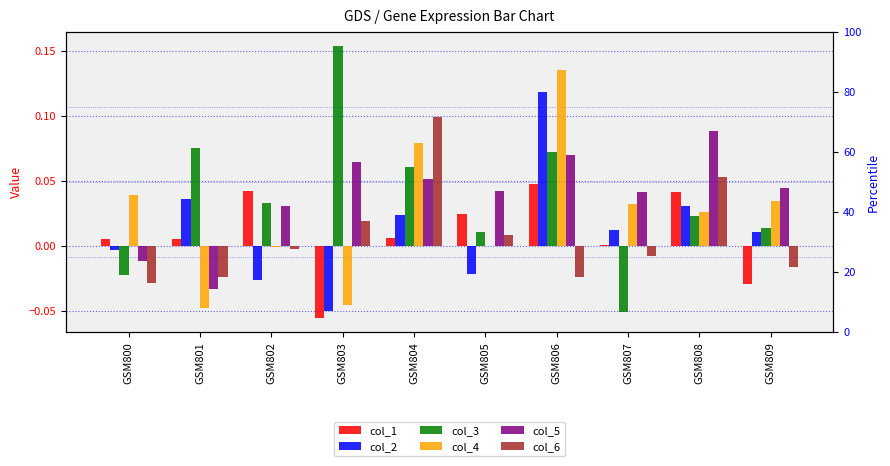

At which label does col_4 reach its peak?

GSM806